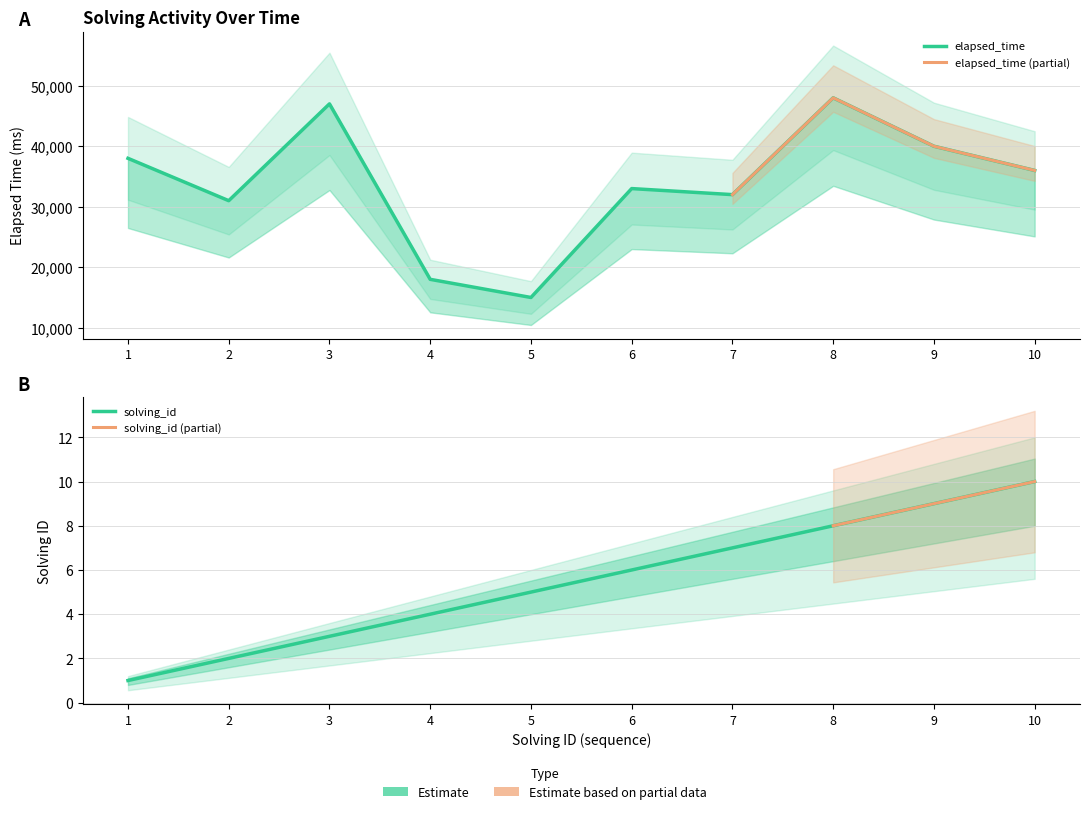

Rank the series by their maximum value, from highest to lowest.

elapsed_time, solving_id